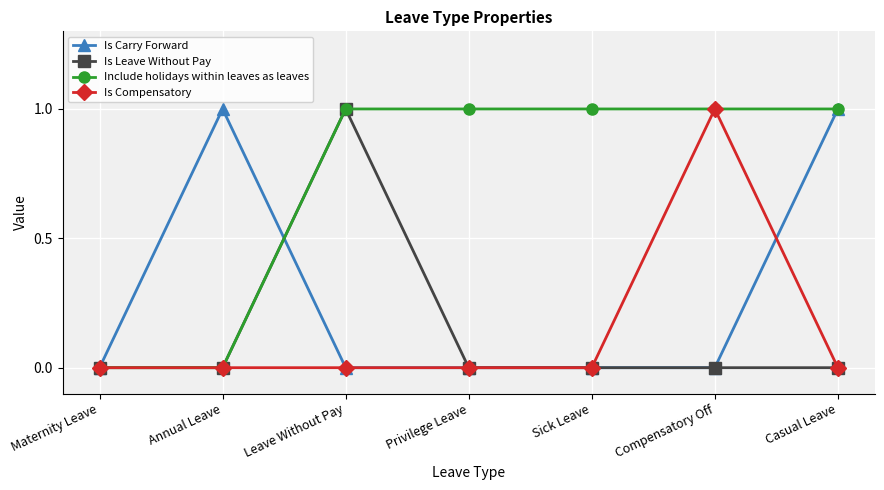

How many distinct data groups are displayed?

4